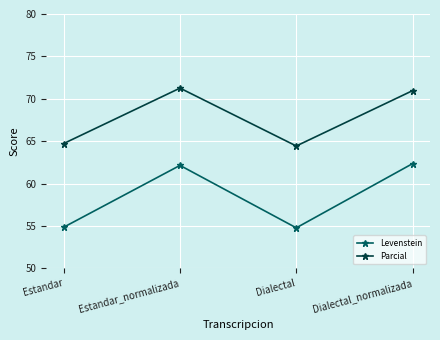

Between Estandar and Dialectal_normalizada, which series saw the biggest shift?

Levenstein